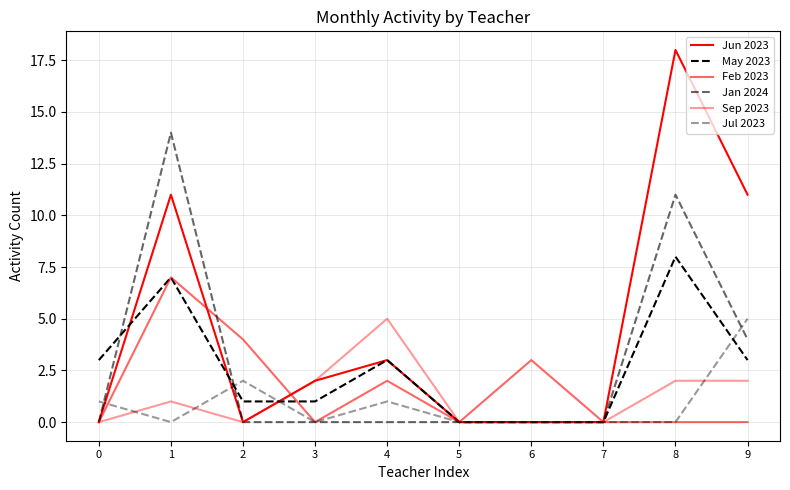

List the labels in order of Jul 2023 value, smallest first.

1, 3, 5, 6, 7, 8, 0, 4, 2, 9